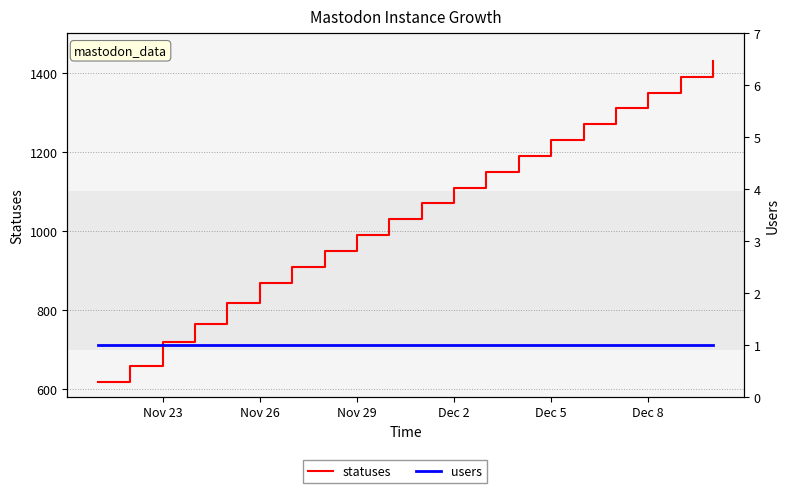

What is the approximate value of users at Nov 26?

1